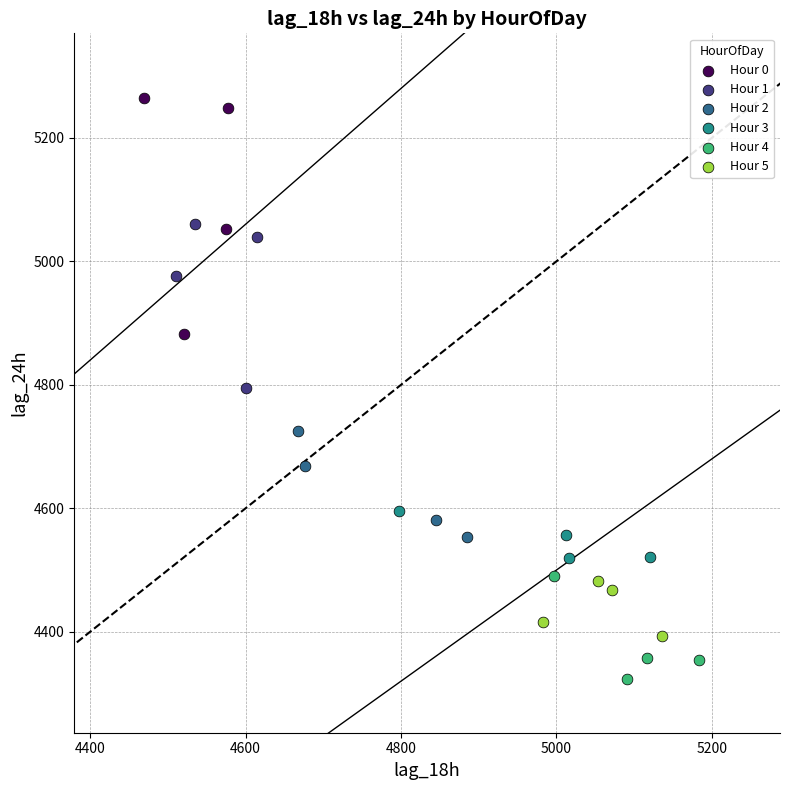

Which series has the largest Y range (max minus min)?

Hour 0